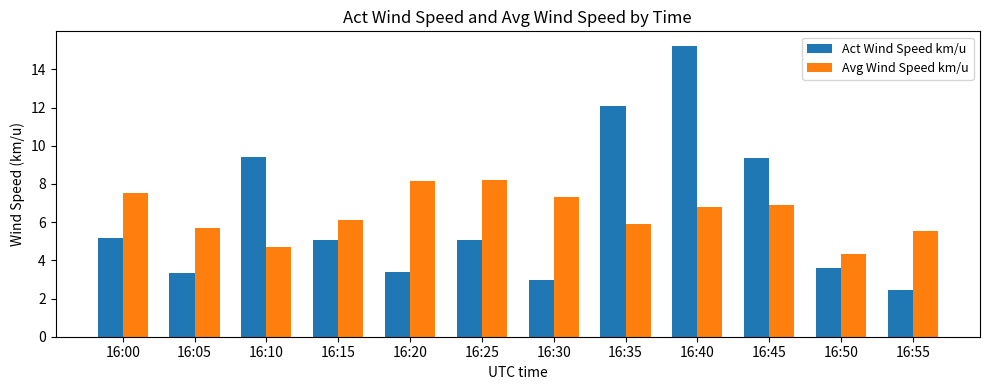

What is the sum of the Act Wind Speed km/u values at 16:10 and 16:50?

13.1